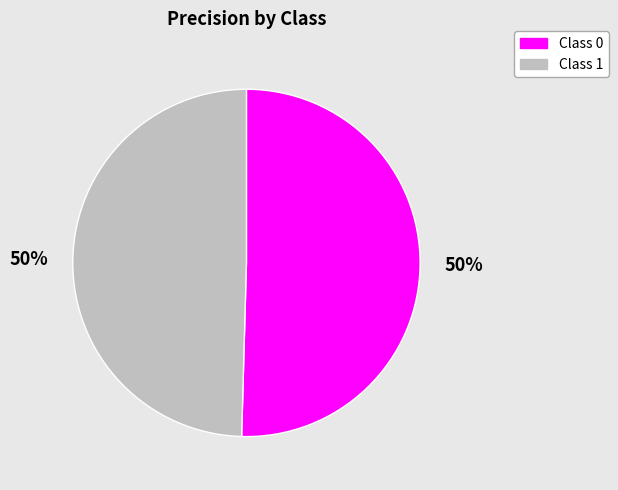

To the nearest percent, what is the average slice percentage?

50%